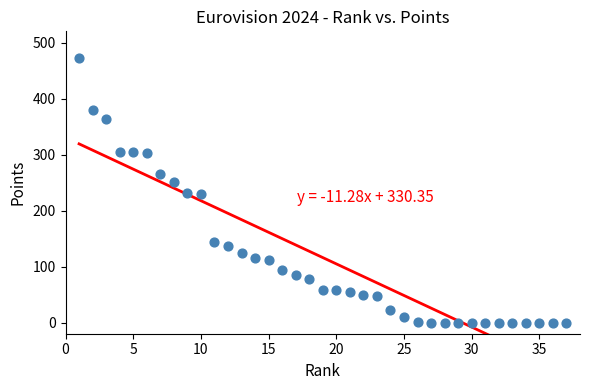

What is the range of X values (max minus min)?

36